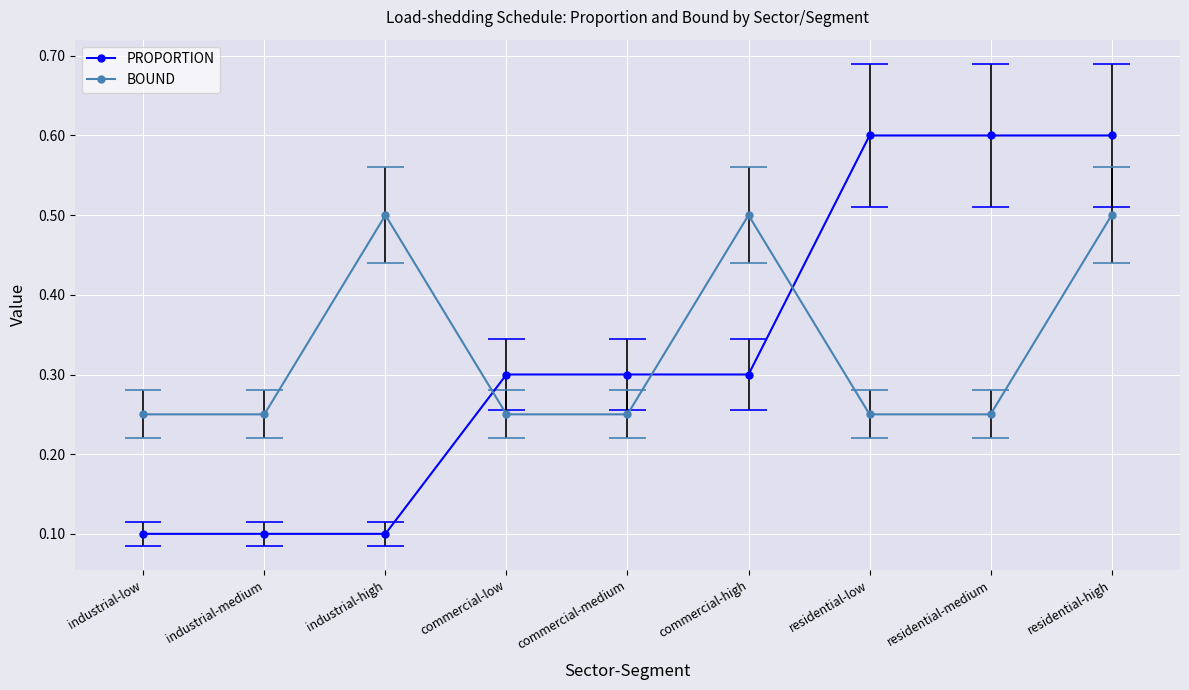

How many times do PROPORTION and BOUND cross each other?

3